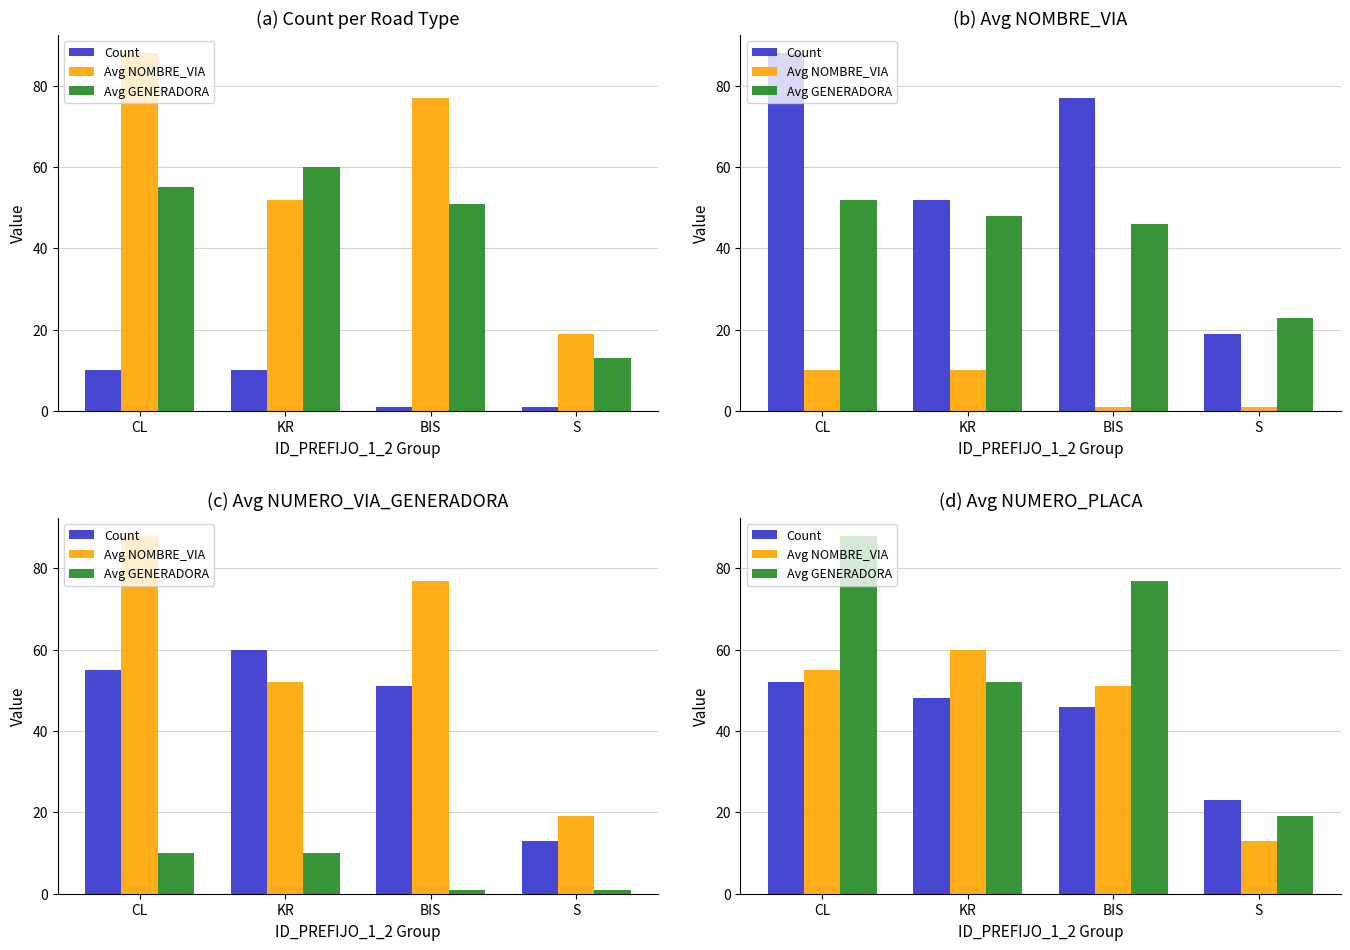

Rank the series at S from lowest to highest value.

Avg NOMBRE_VIA, Avg GENERADORA, Count